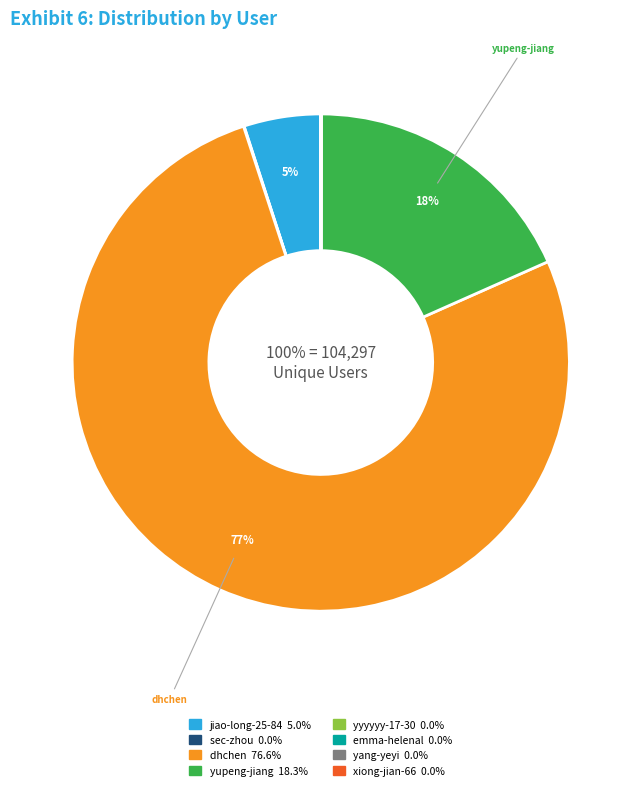

What is the largest slice in the pie chart?

dhchen